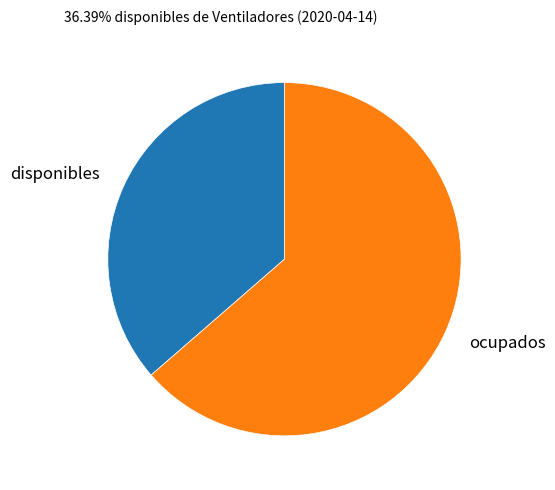

The ocupados slice represents 73% of the pie. True or false?

False